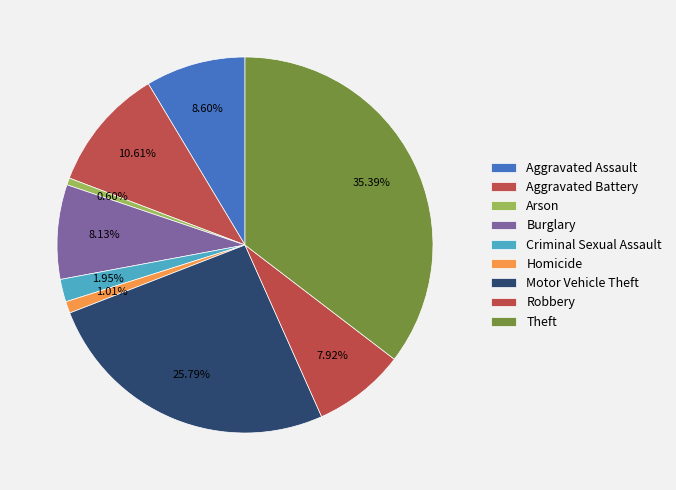

Which slice is the smallest?

Arson